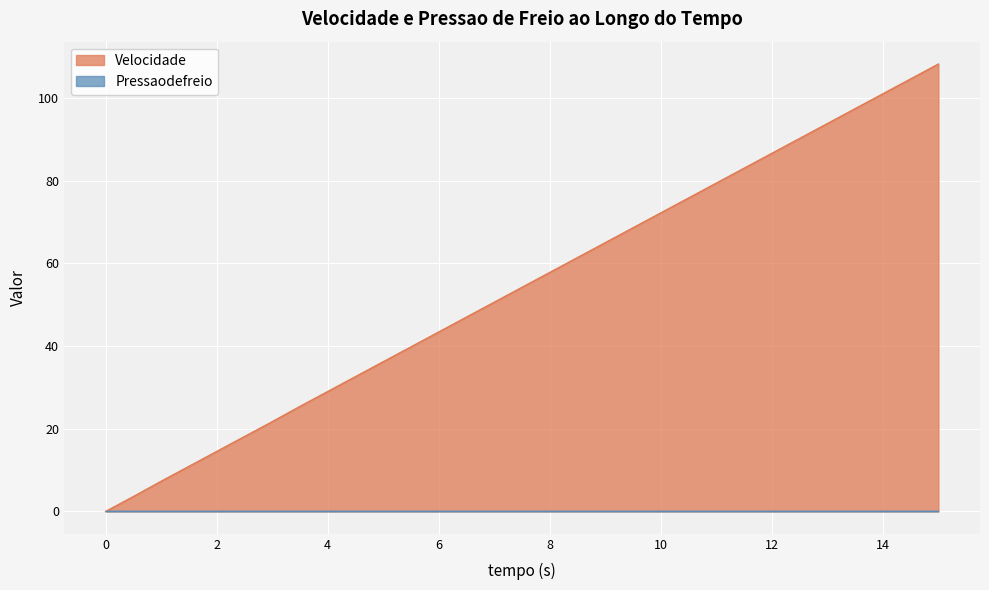

Reading left to right, list all the values displayed in this chart.

0=0.0	0.5=3.6	1.0=7.3	1.5=10.9	2.0=14.5	2.5=18.1	3.0=21.7	3.5=25.4	4.0=29.0	4.5=32.6	5.0=36.2	5.5=39.8	6.0=43.4	6.5=47.0	7.0=50.6	7.5=54.2	8.0=57.8	8.5=61.4	9.0=65.0	9.5=68.6	10.0=72.2	10.5=75.8	11.0=79.4	11.5=83.0	12.0=86.6	12.5=90.2	13.0=93.8	13.5=97.4	14.0=101.0	14.5=104.6	15.0=108.2